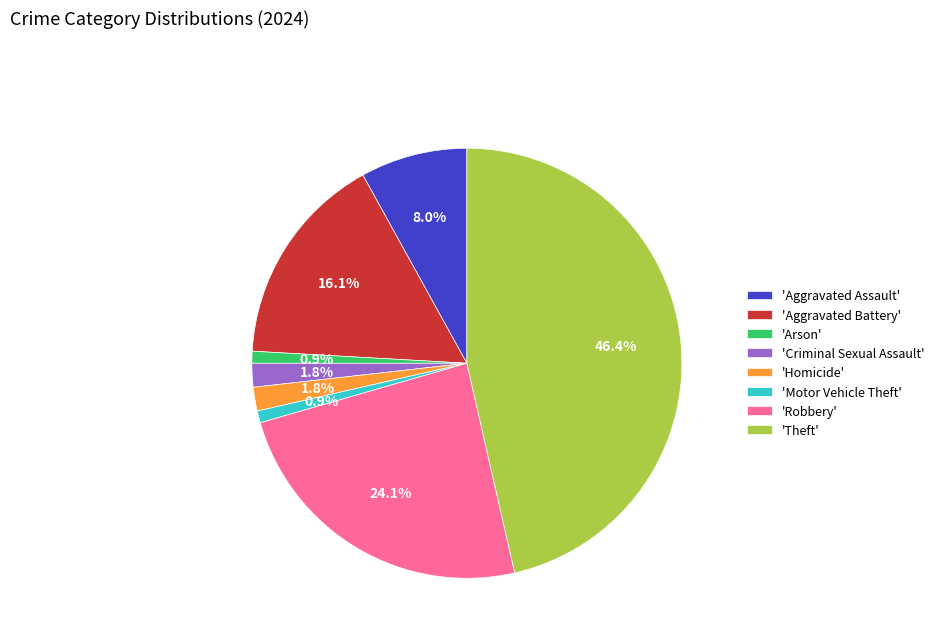

Is there a majority slice in this chart?

No